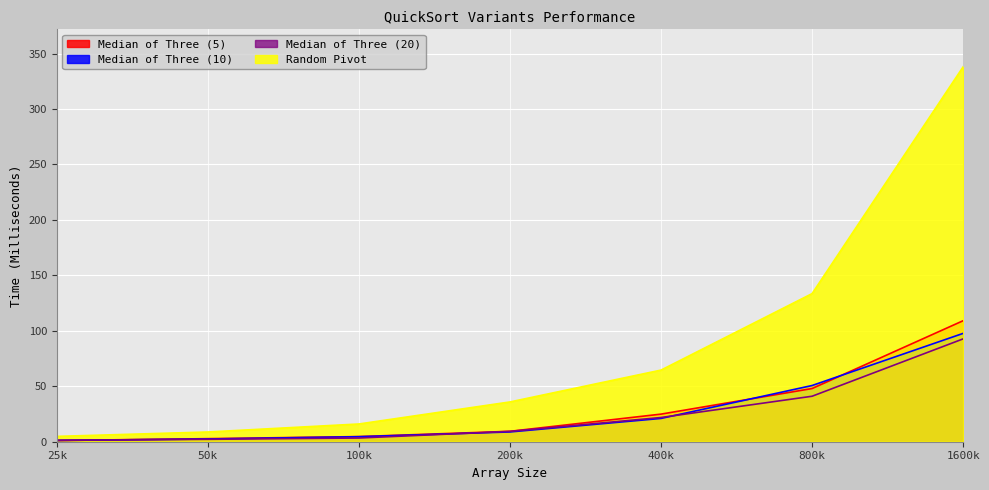

Which series has the largest range (max minus min)?

Random Pivot